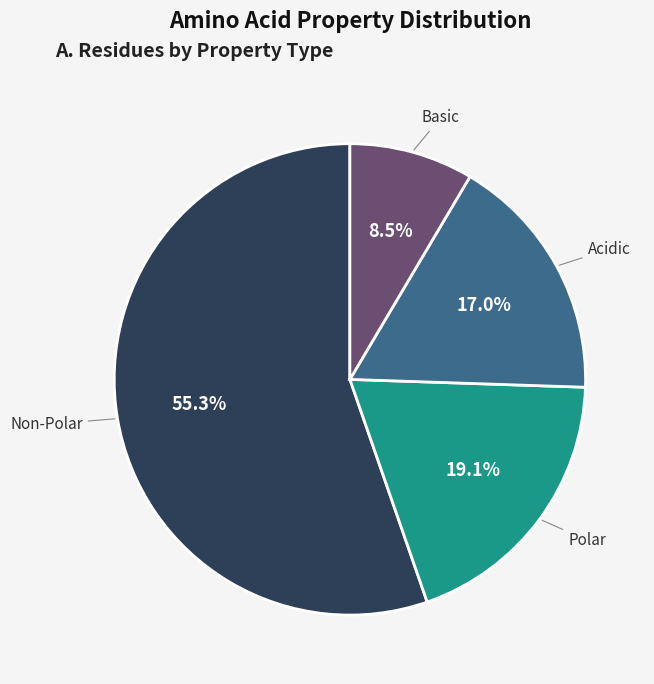

Which category has the biggest portion of the pie?

Non-Polar